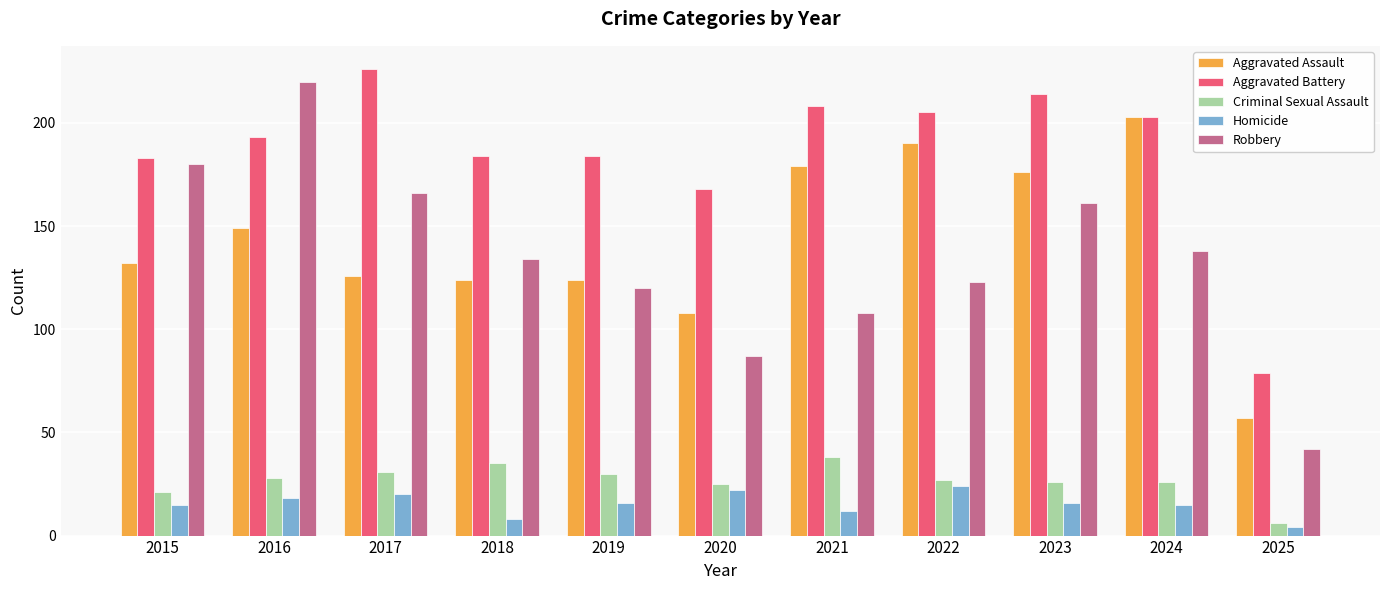

Which series has the largest total across all categories?

Aggravated Battery